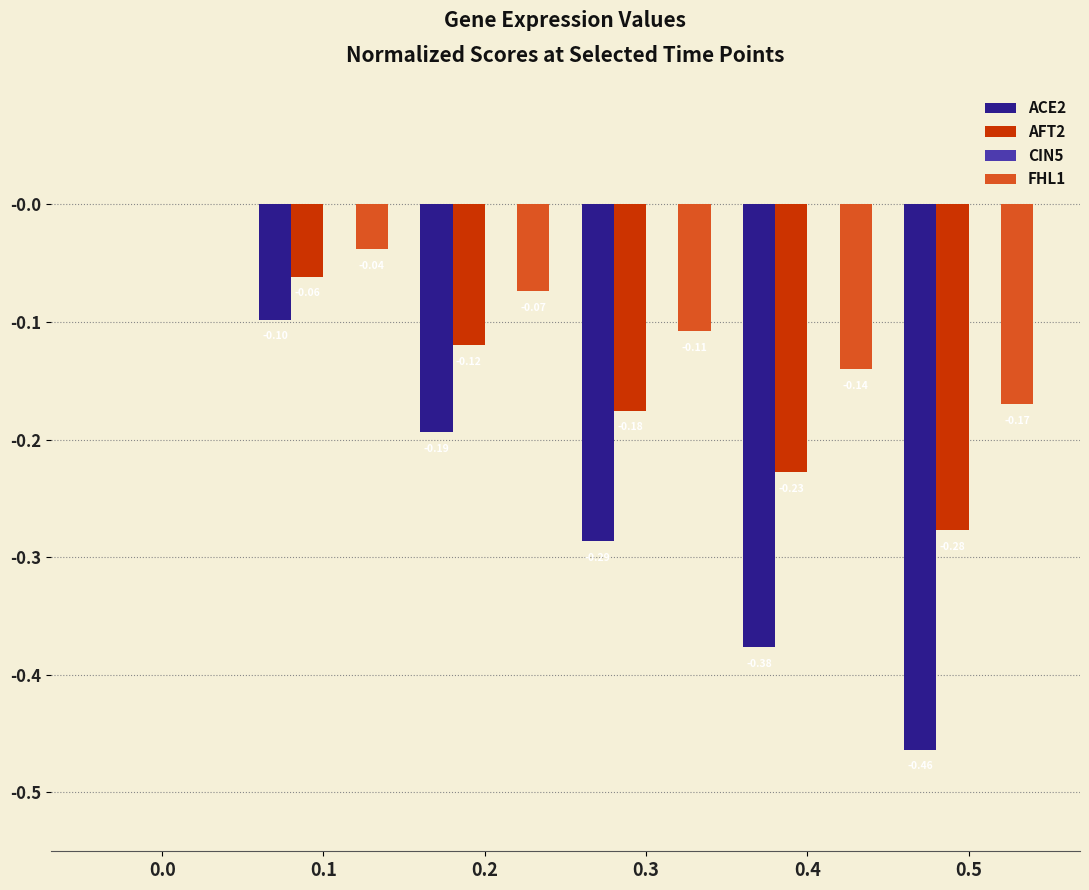

What is the spread (max minus min) of values at 0.1?

0.1